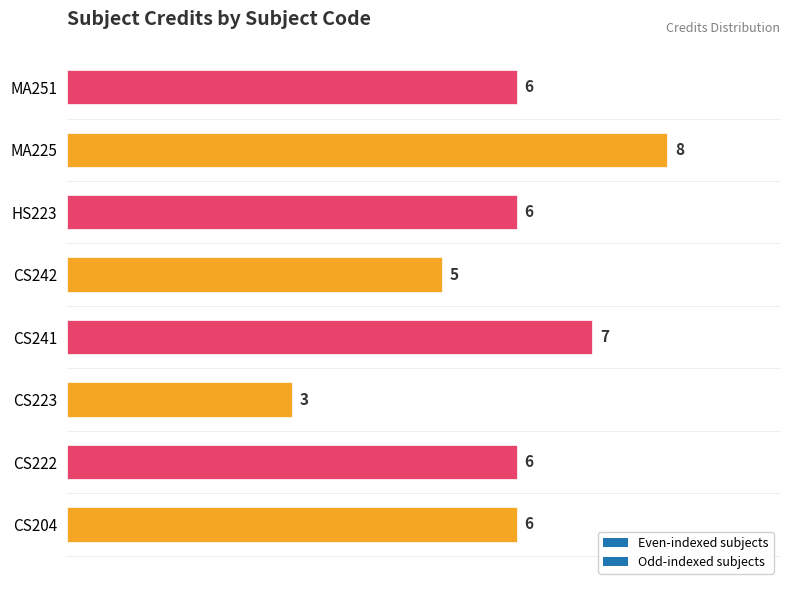

Reading left to right, extract all data points from this chart.

6	6	3	7	5	6	8	6